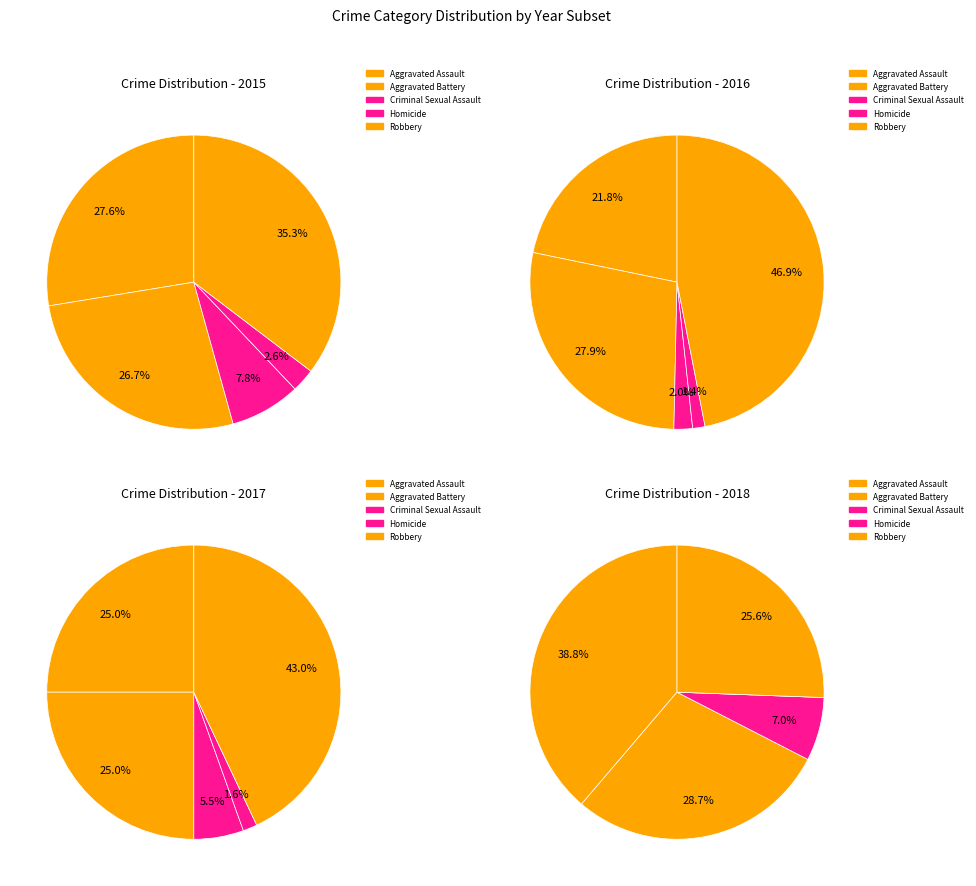

What is the ratio of the value at Aggravated Battery to the value at Homicide?

10.3